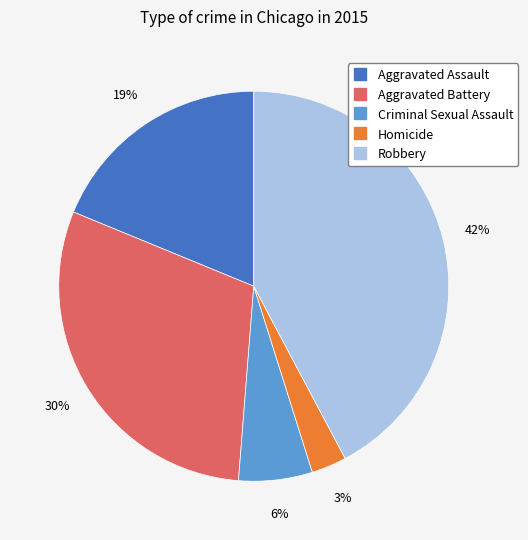

To the nearest percent, what portion does Robbery represent?

42%